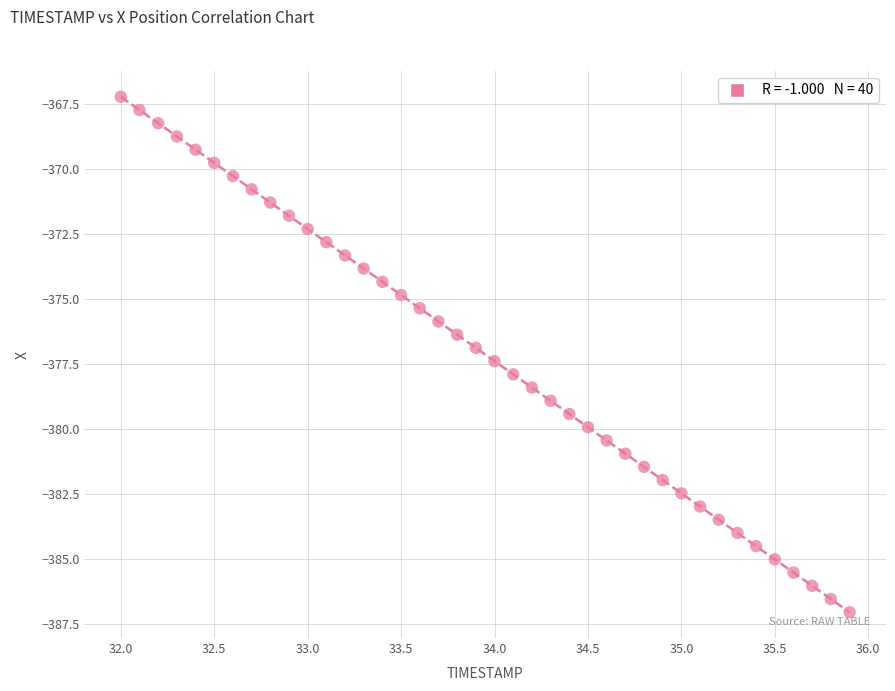

What is the range of Y values (max minus min)?

19.8